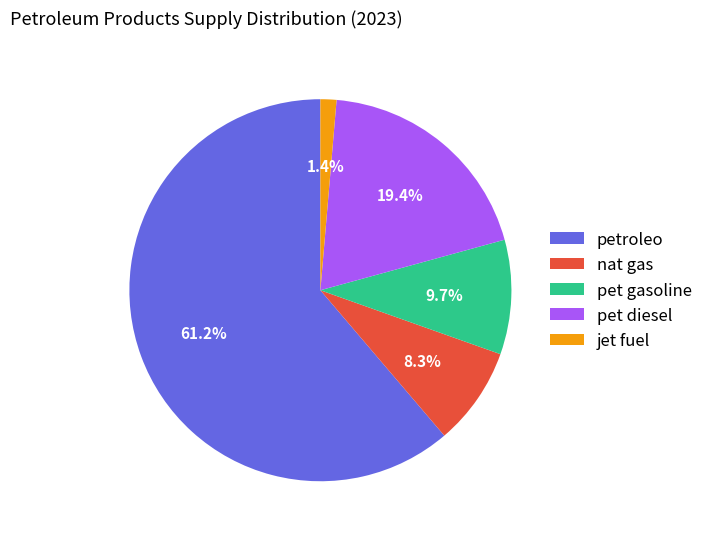

To the nearest percent, what is the difference between the petroleo and pet gasoline slice percentages?

52%